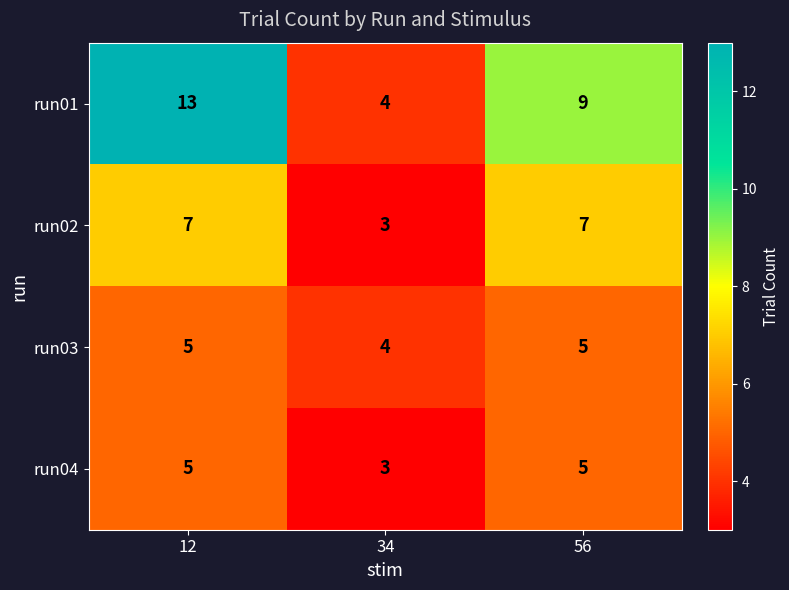

Which label corresponds to the smallest value in the chart?

34